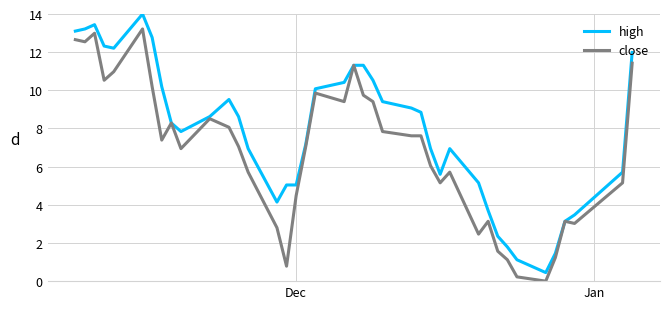

How many distinct data groups are displayed?

2